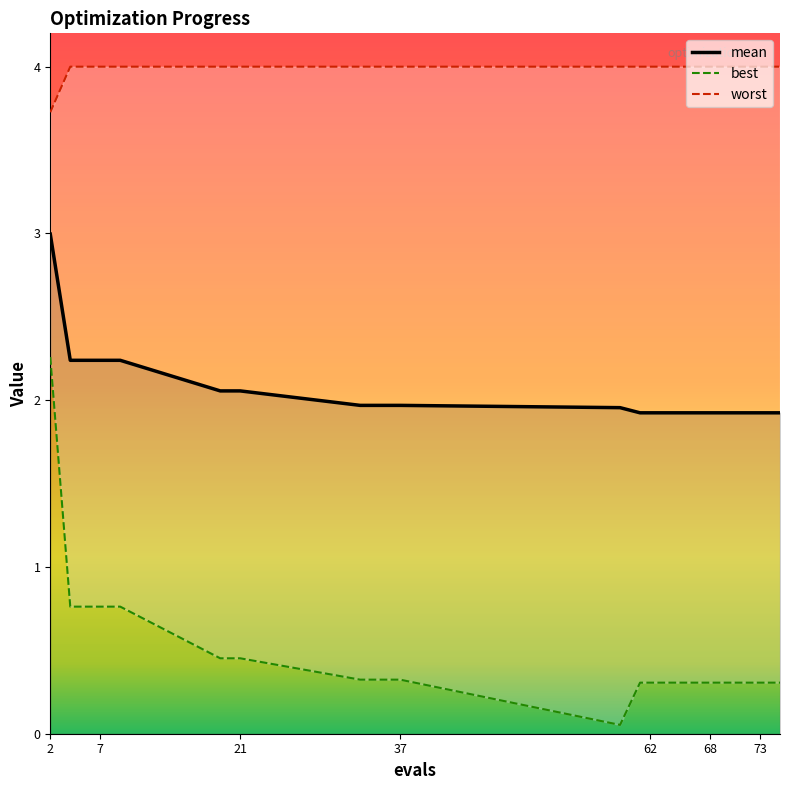

Rank the series at 62 from highest to lowest value.

worst, mean, best